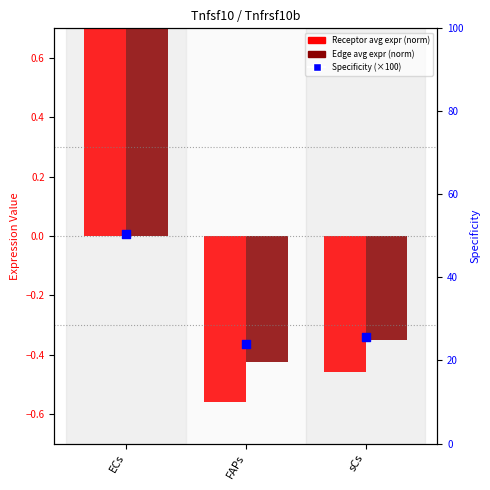

Which series contains the lowest Y value?

Receptor avg expr (normalized)